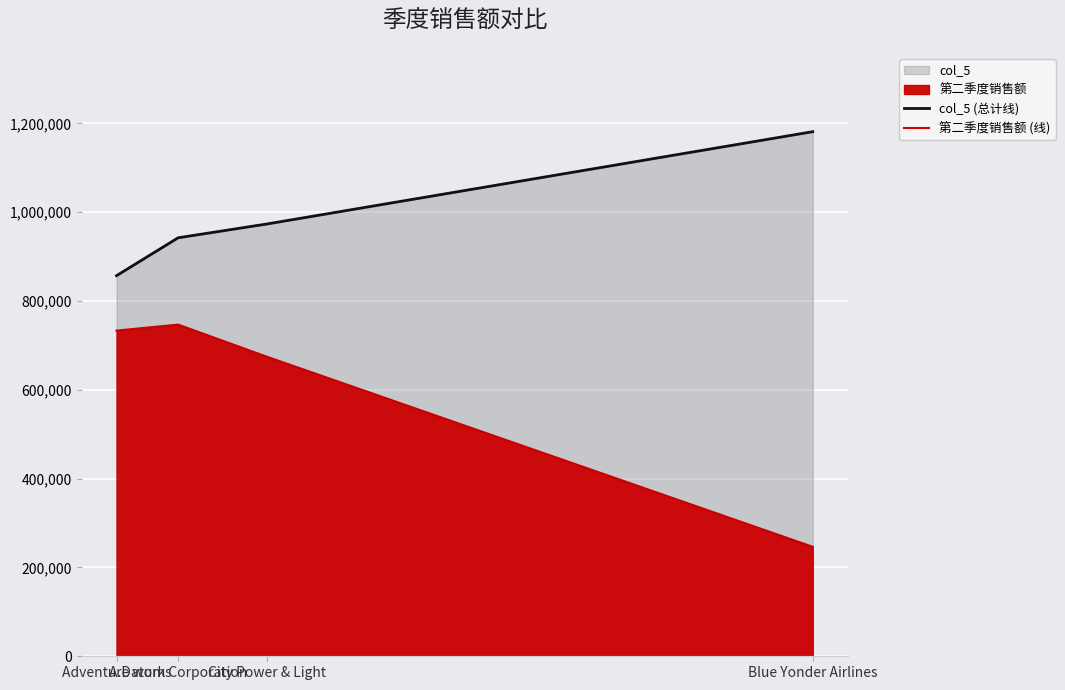

Does the chart display data point markers on the line(s)?

No